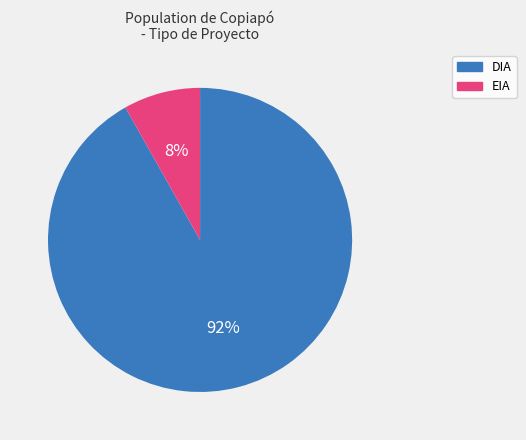

Is DIA the majority of the pie?

Yes